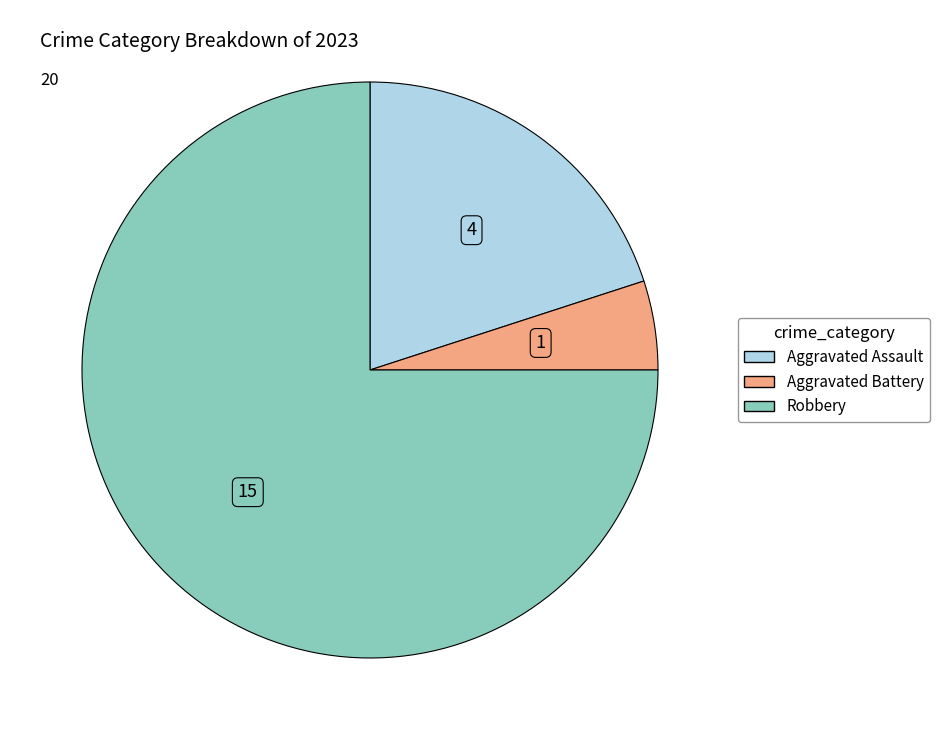

Is there any slice that represents more than half of the pie?

Yes